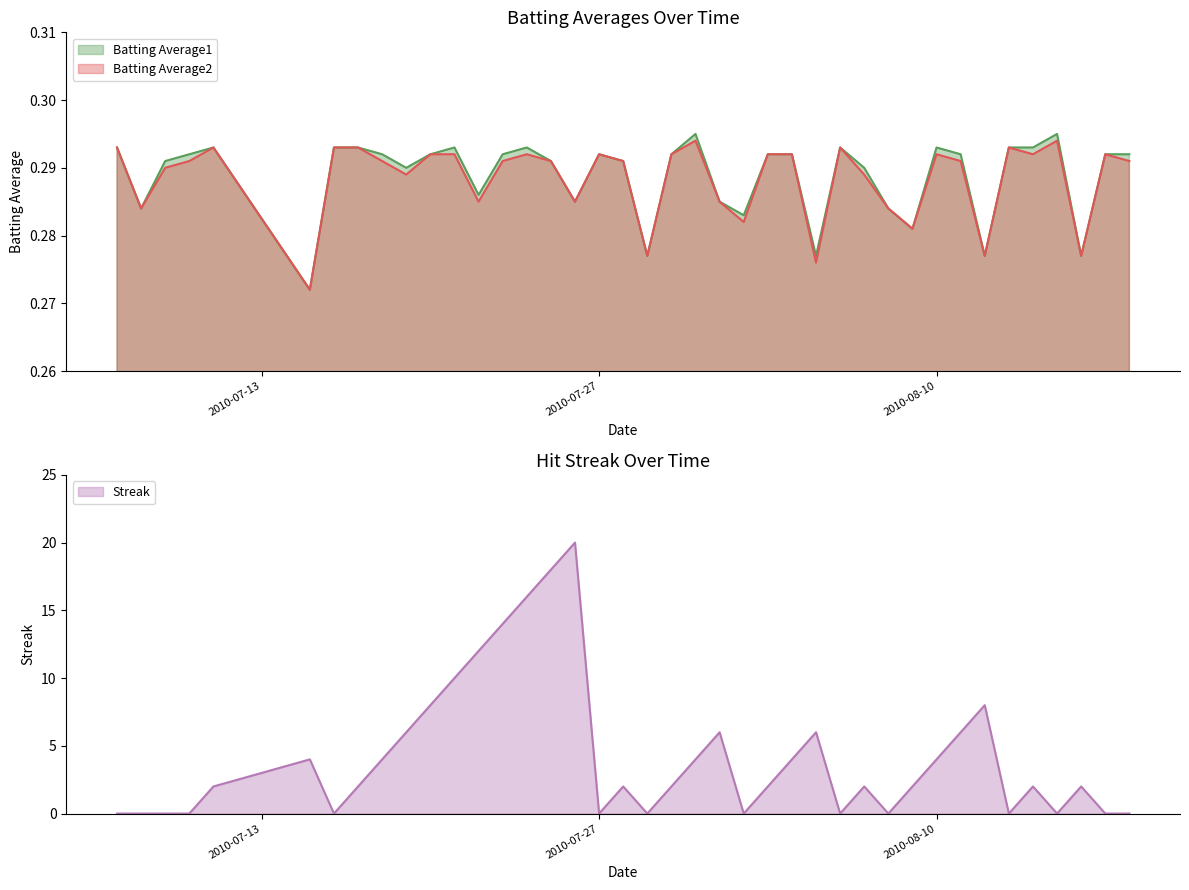

True or false: Streak and Batting Average1 intersect in this chart.

True